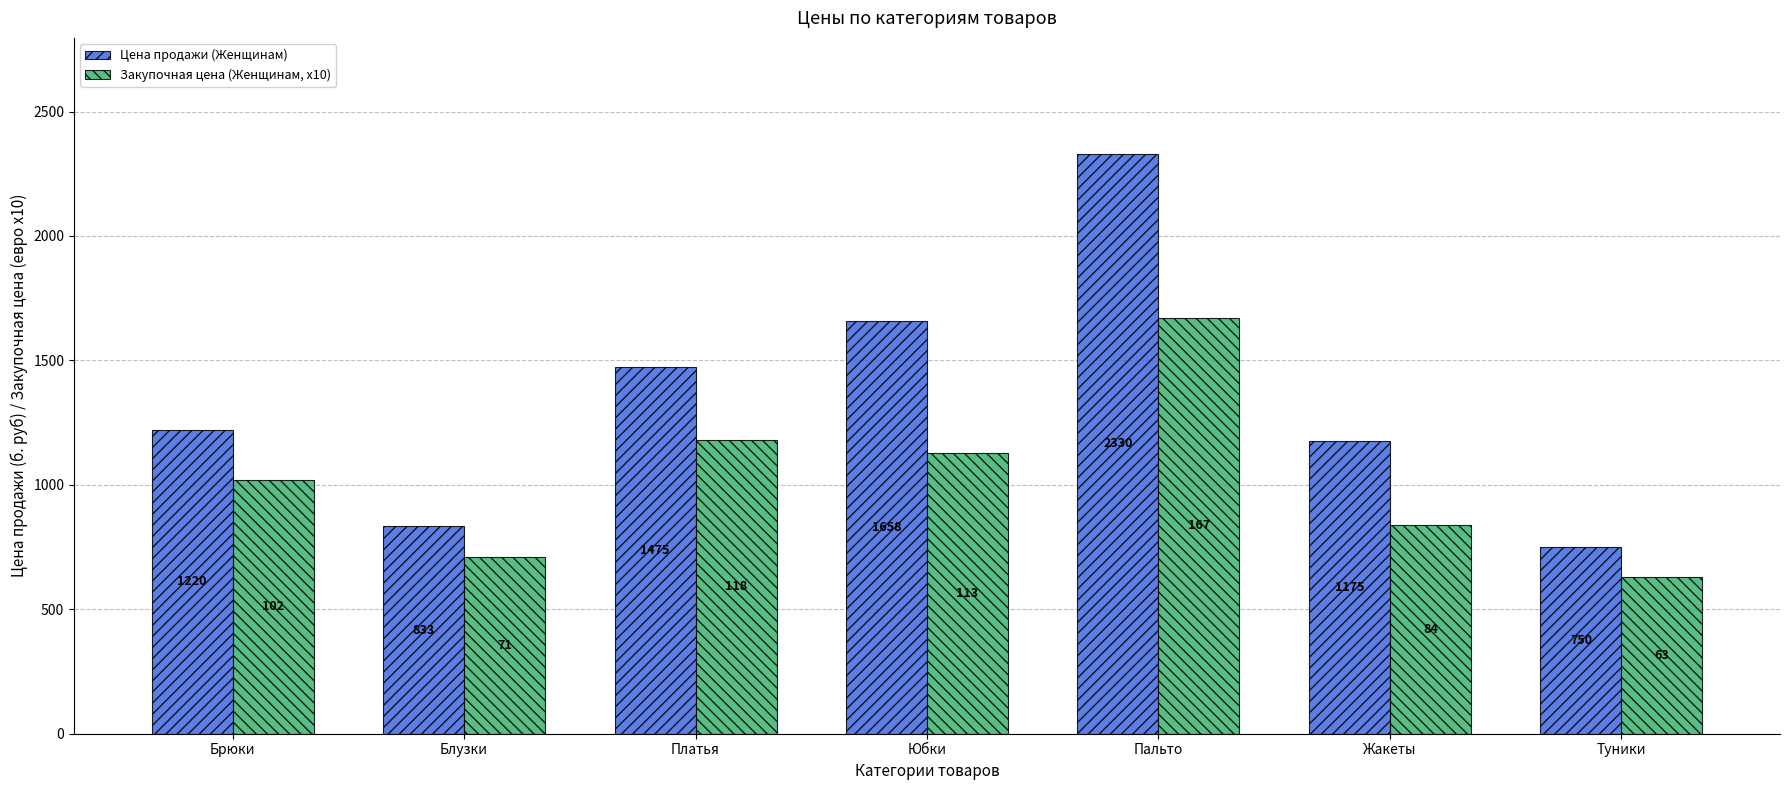

What is the sum of the Закупочная цена (Женщинам, x10) values at Туники and Пальто?

2300